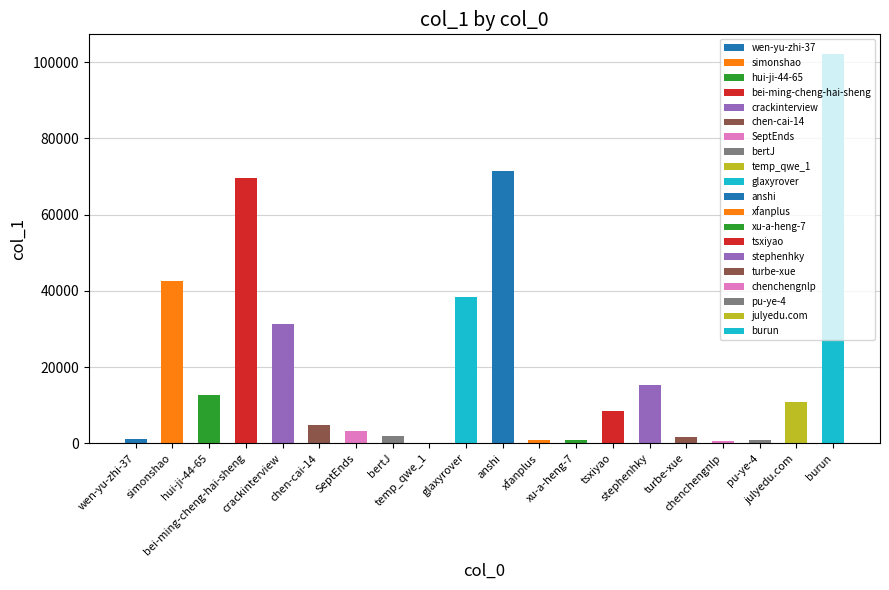

What is the greatest value displayed?

102198